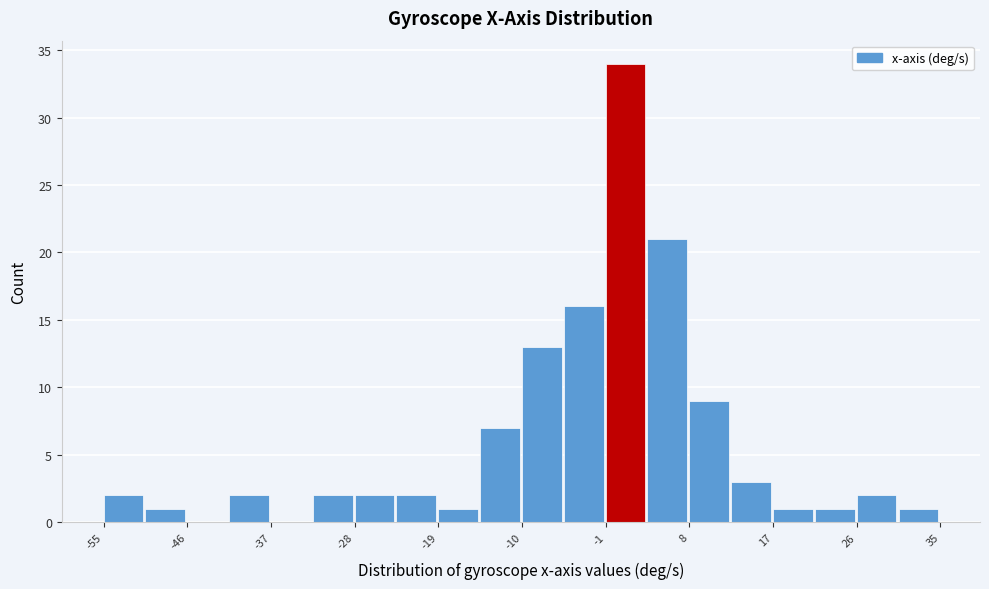

Which range on the x-axis has the tallest bar?

-1 to 3